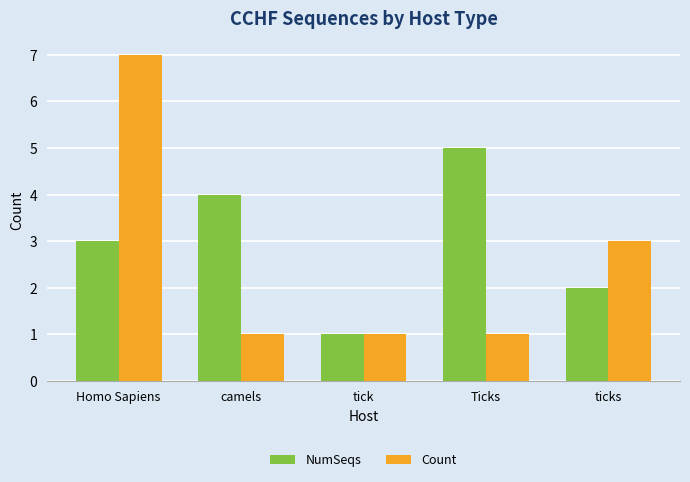

Reading left to right, extract all data points from this chart.

NumSeqs: 3	4	1	5	2
Count: 7	1	1	1	3